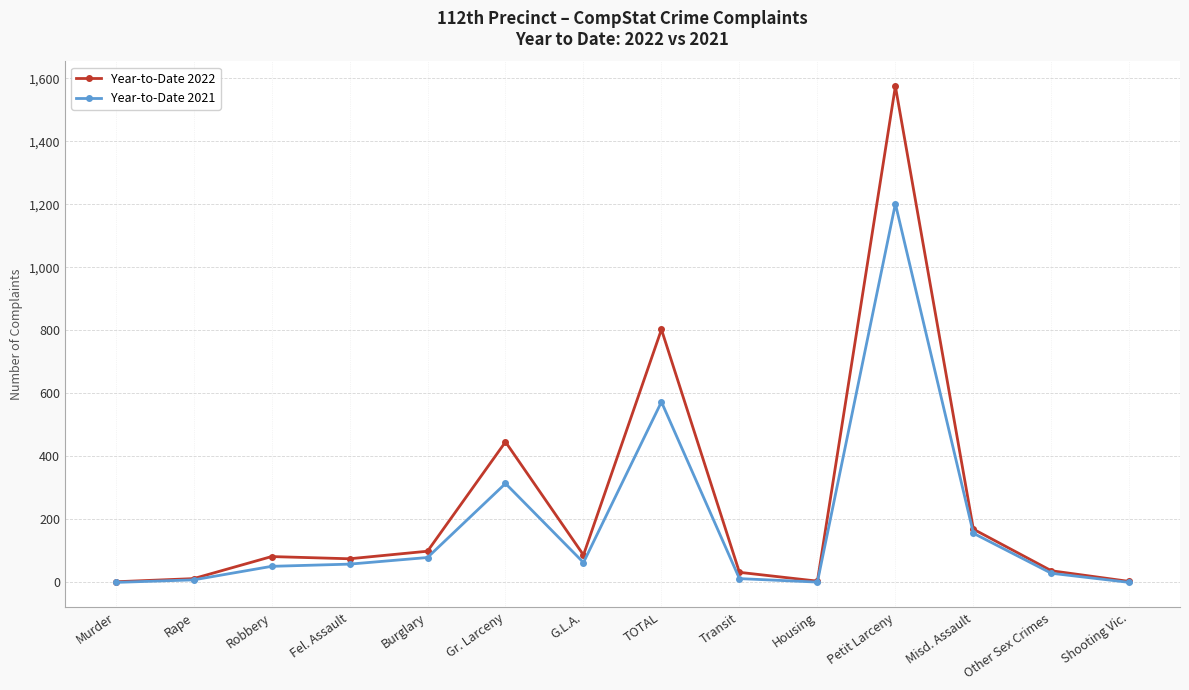

In Year-to-Date 2022, how many points are higher than both neighbors (excluding endpoints)?

4